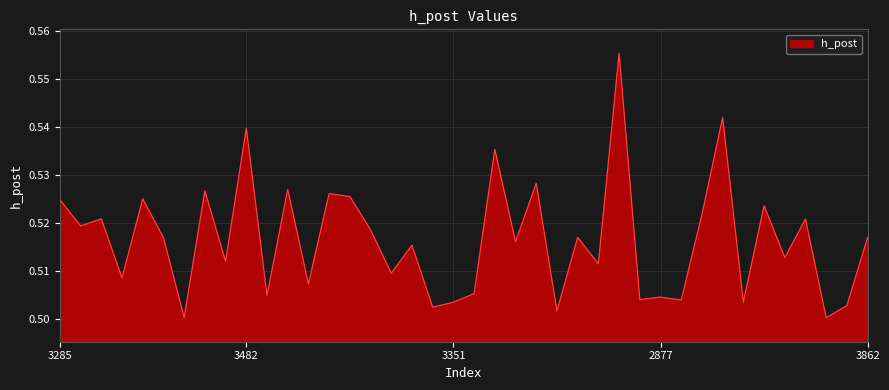

How many lines are shown in the chart?

1